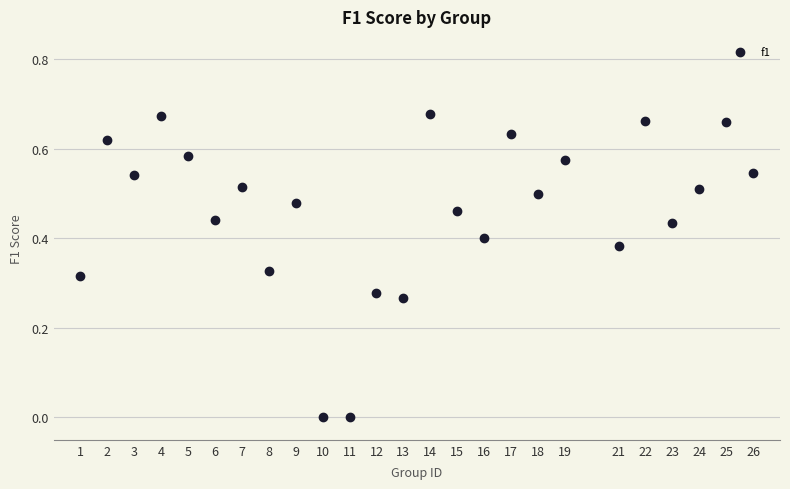

What is the range of X values (max minus min)?

25.0